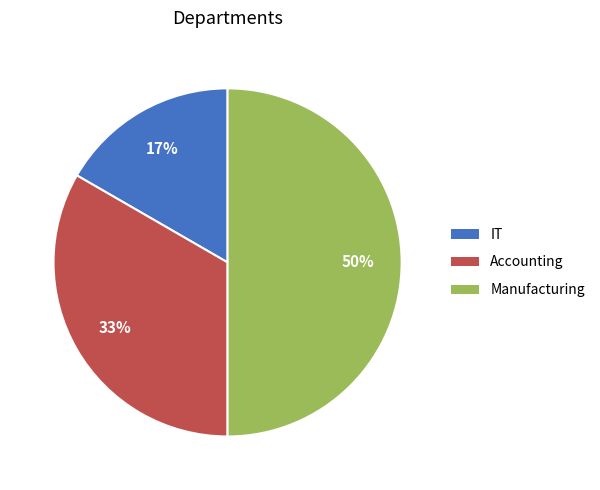

Does IT represent more than half of the total?

No